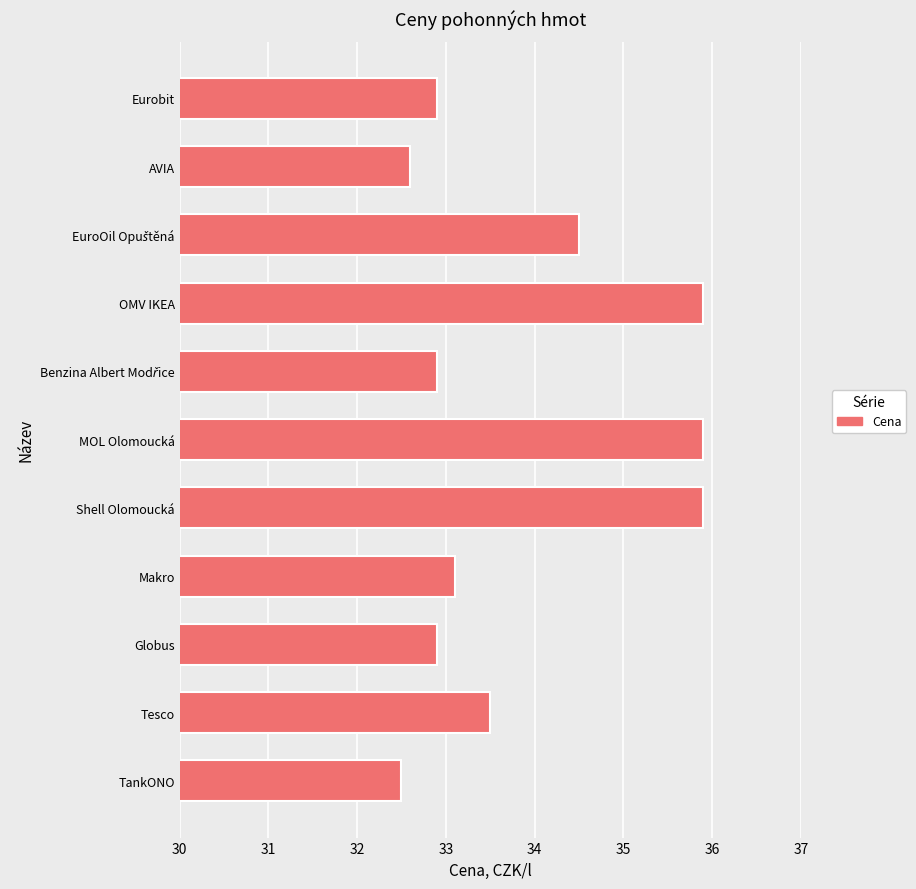

True or false: the data shows 57.3 at MOL Olomoucká.

False